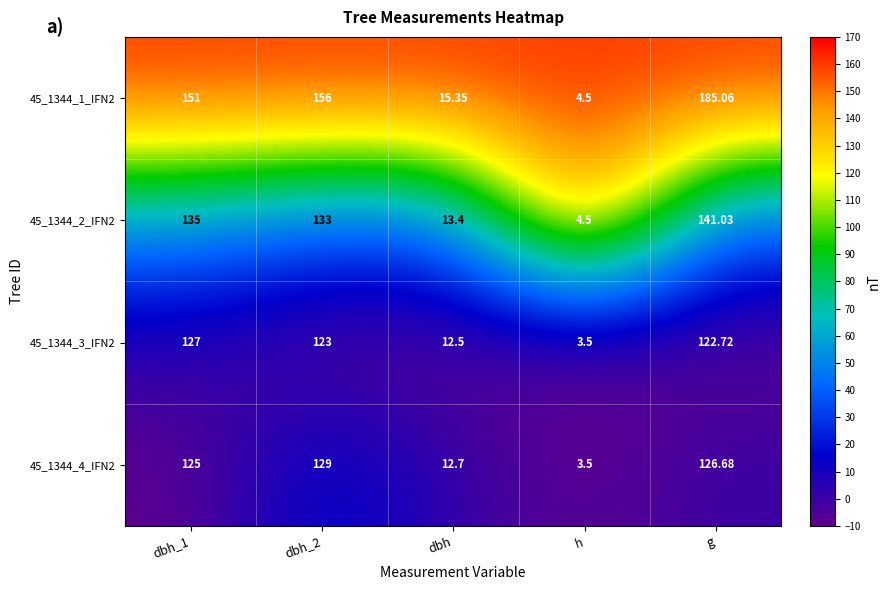

Is the value of 45_1344_1_IFN2 at g greater than the value of 45_1344_2_IFN2 at dbh_2?

Yes